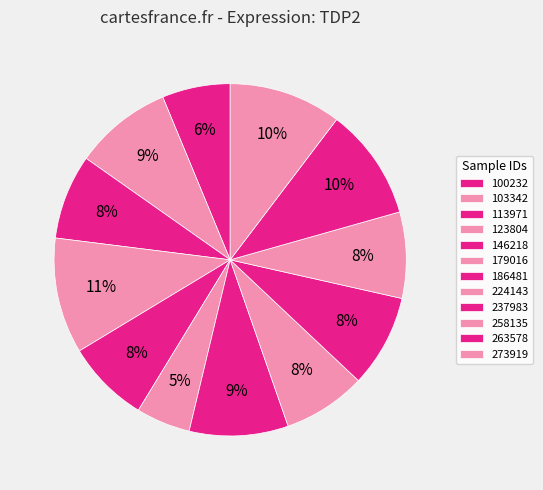

How many slices are in this pie chart?

12